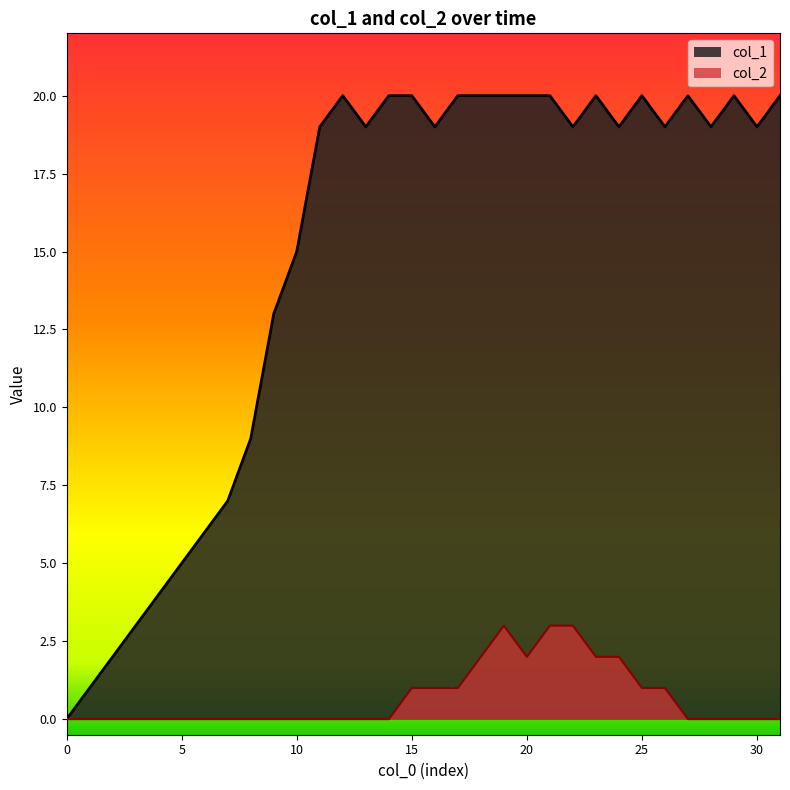

Is it true that col_2 equals 0 at 4?

True